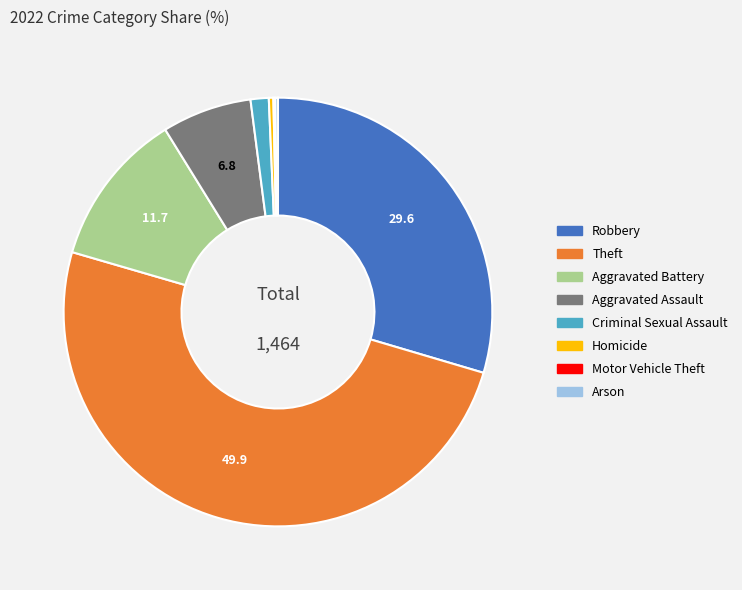

Is the sum of Criminal Sexual Assault and Aggravated Battery greater than half?

No